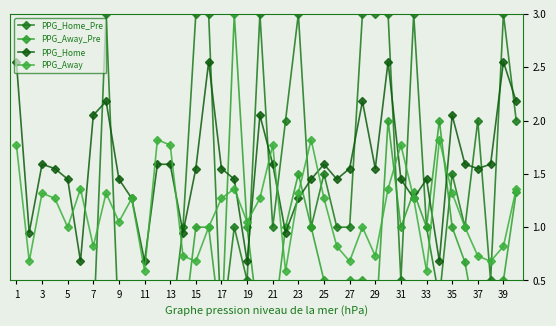

What is the difference between the highest and lowest values at 23?

1.8